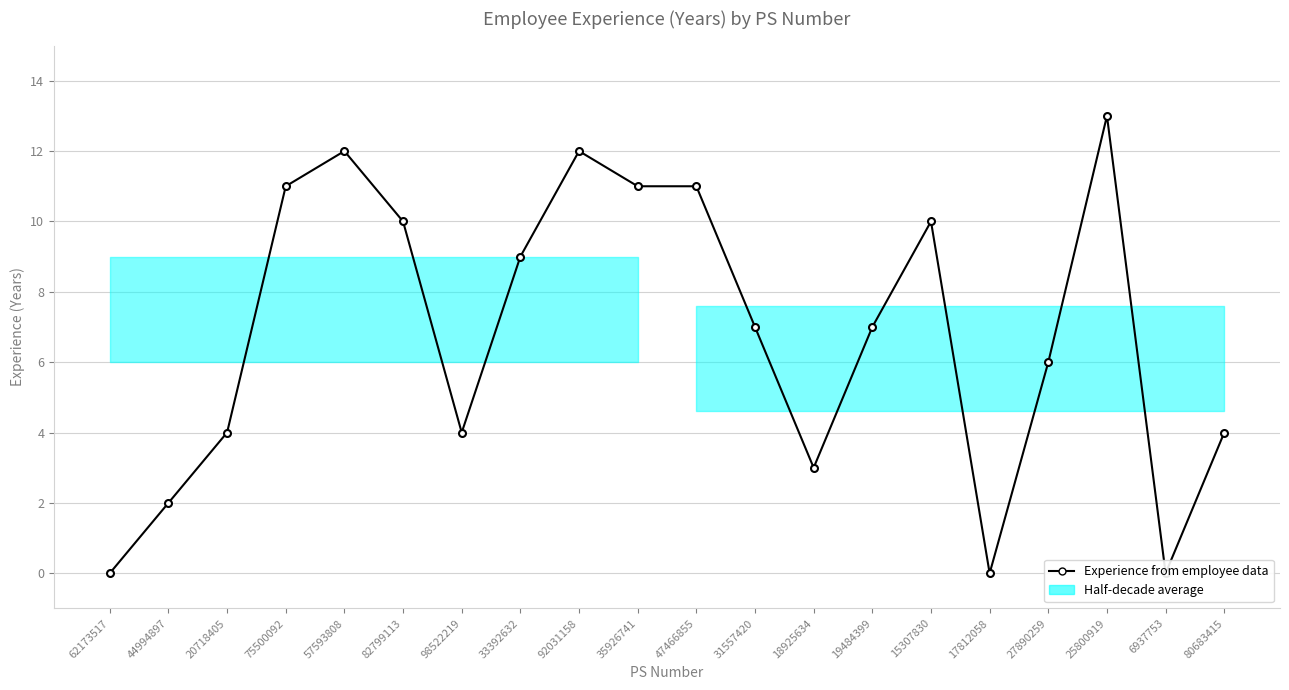

Reading left to right, extract all data points from this chart.

0	2	4	11	12	10	4	9	12	11	11	7	3	7	10	0	6	13	0	4